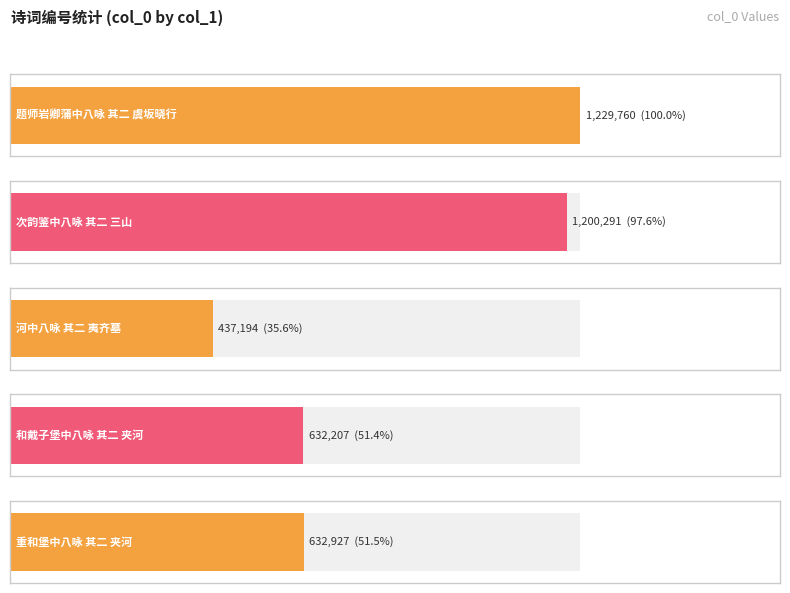

Does the chart contain any negative values?

No